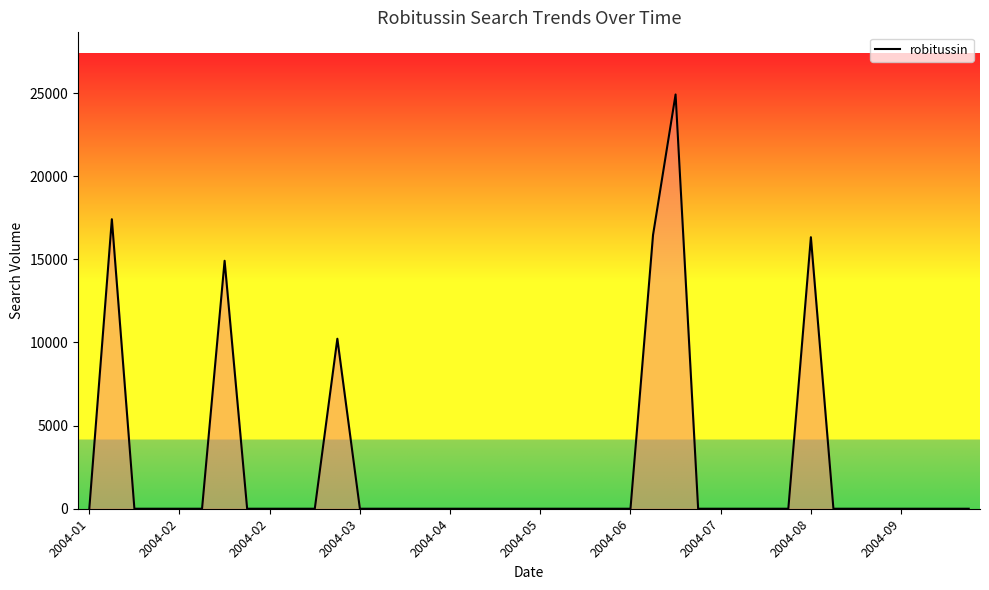

How many lines are shown in the chart?

1